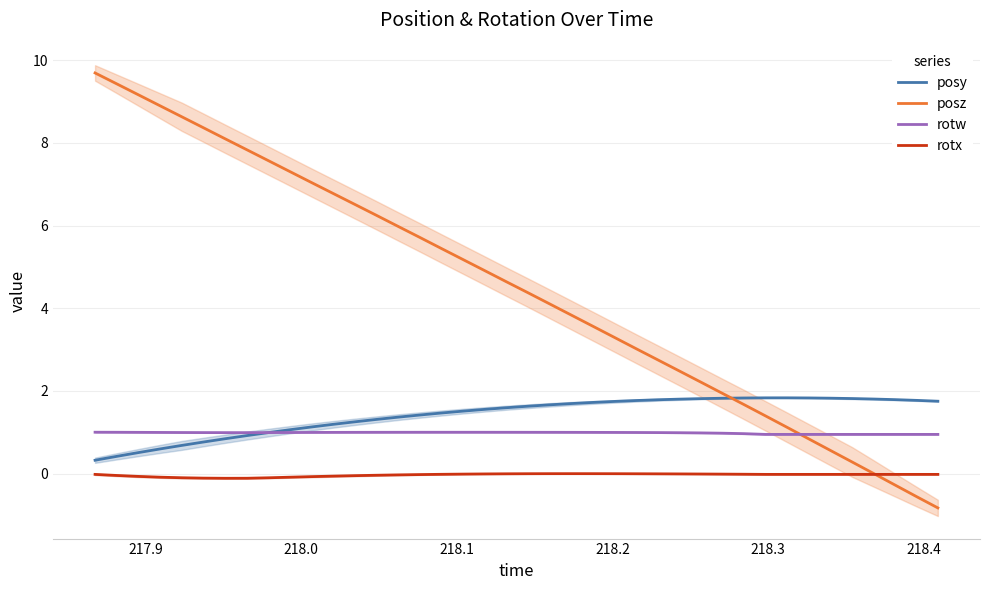

Reading left to right, what are all the values shown in this chart?

posy: 0.3	0.4	0.5	0.6	0.7	0.8	0.8	0.9	1.0	1.1	1.1	1.2	1.3	1.3	1.4	1.4	1.5	1.5	1.6	1.6	1.6	1.7	1.7	1.7	1.7	1.8	1.8	1.8	1.8	1.8	1.8	1.8	1.8	1.8	1.8	1.8	1.8	1.8	1.8	1.8
posz: 9.7	9.4	9.2	8.9	8.6	8.4	8.1	7.8	7.6	7.3	7.0	6.8	6.5	6.3	6.0	5.7	5.4	5.2	4.9	4.7	4.4	4.1	3.8	3.6	3.3	3.0	2.8	2.5	2.2	1.9	1.7	1.4	1.1	0.8	0.6	0.3	0.0	-0.3	-0.6	-0.8
rotw: 1.0	1.0	1.0	1.0	1.0	1.0	1.0	1.0	1.0	1.0	1.0	1.0	1.0	1.0	1.0	1.0	1.0	1.0	1.0	1.0	1.0	1.0	1.0	1.0	1.0	1.0	1.0	1.0	1.0	1.0	1.0	0.9	0.9	0.9	0.9	0.9	0.9	0.9	0.9	0.9
rotx: -0.0	-0.0	-0.1	-0.1	-0.1	-0.1	-0.1	-0.1	-0.1	-0.1	-0.1	-0.1	-0.1	-0.0	-0.0	-0.0	-0.0	-0.0	-0.0	-0.0	-0.0	-0.0	-0.0	-0.0	-0.0	-0.0	-0.0	-0.0	-0.0	-0.0	-0.0	-0.0	-0.0	-0.0	-0.0	-0.0	-0.0	-0.0	-0.0	-0.0